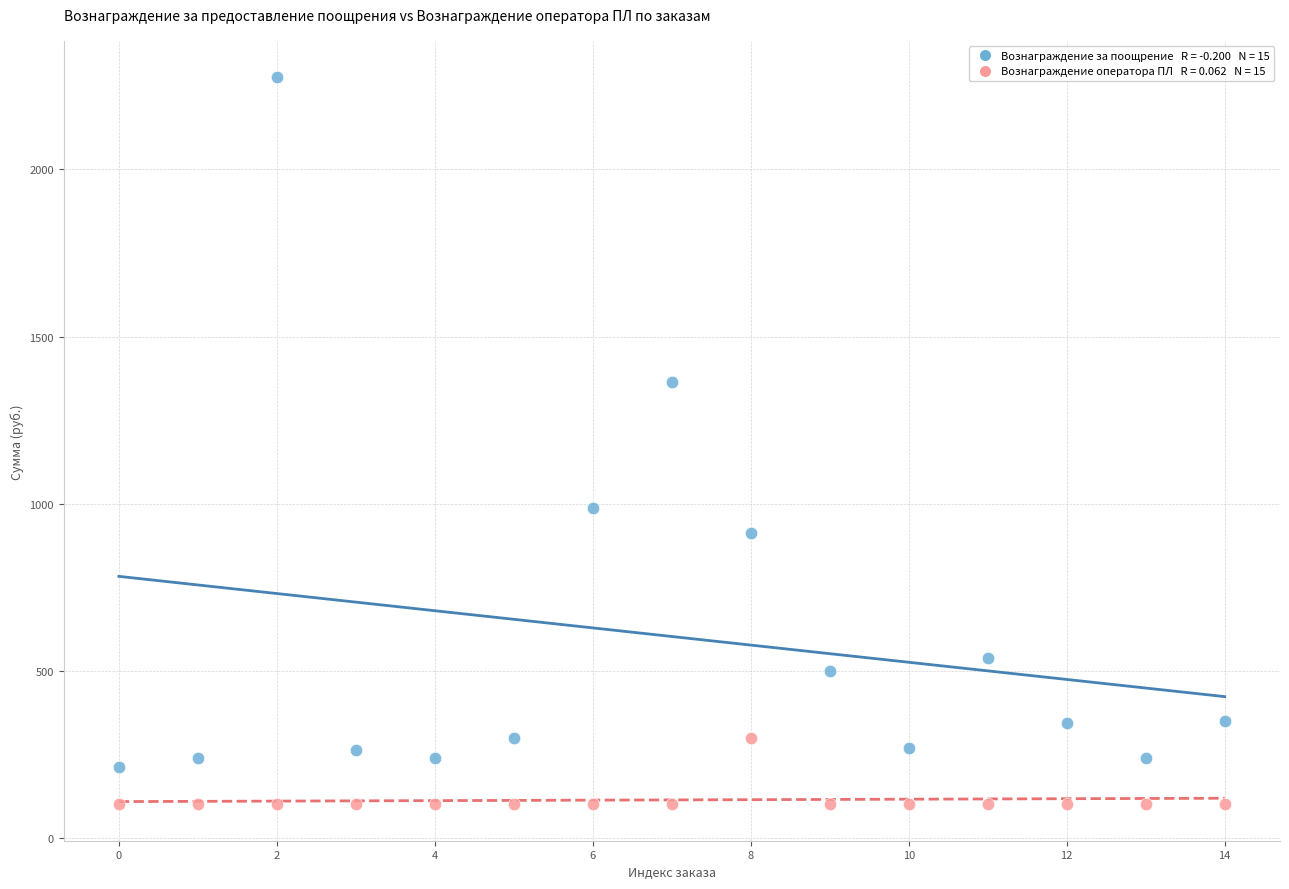

Across all data points, what is the range of Y values (max minus min)?

2176